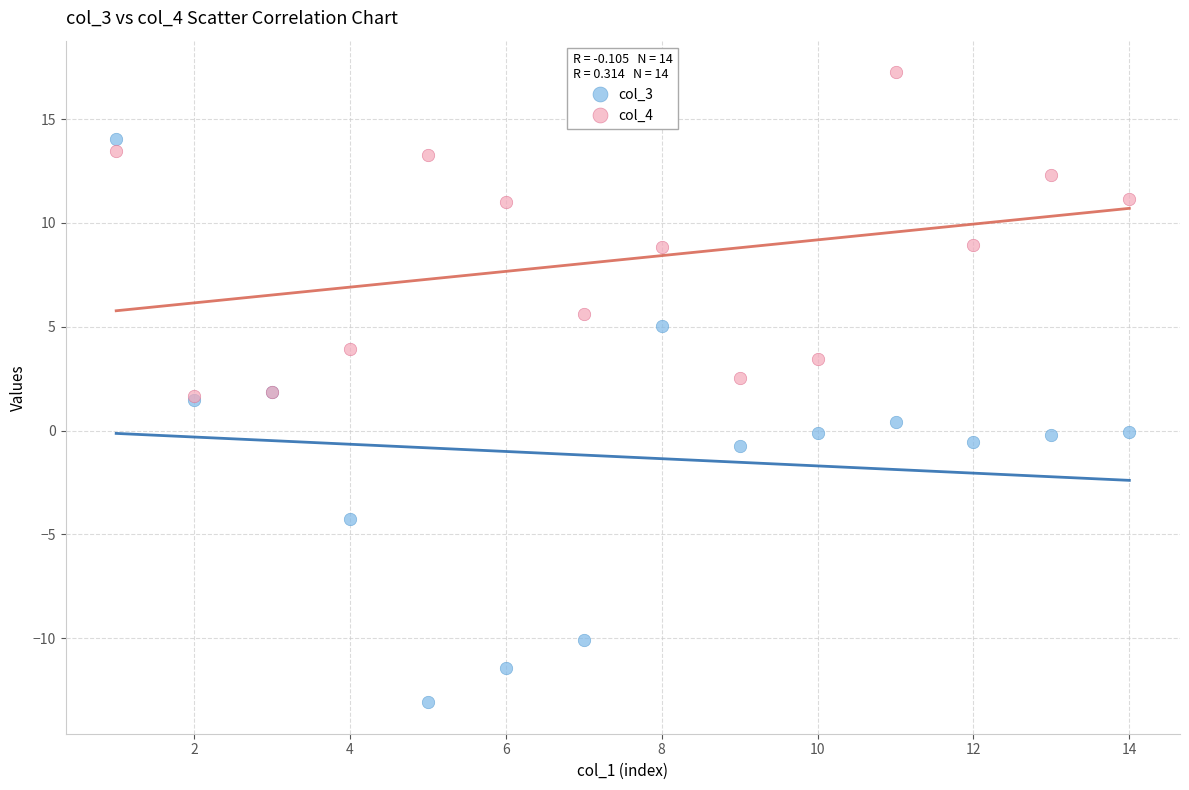

What are all the series names shown in the legend?

col_3, col_4